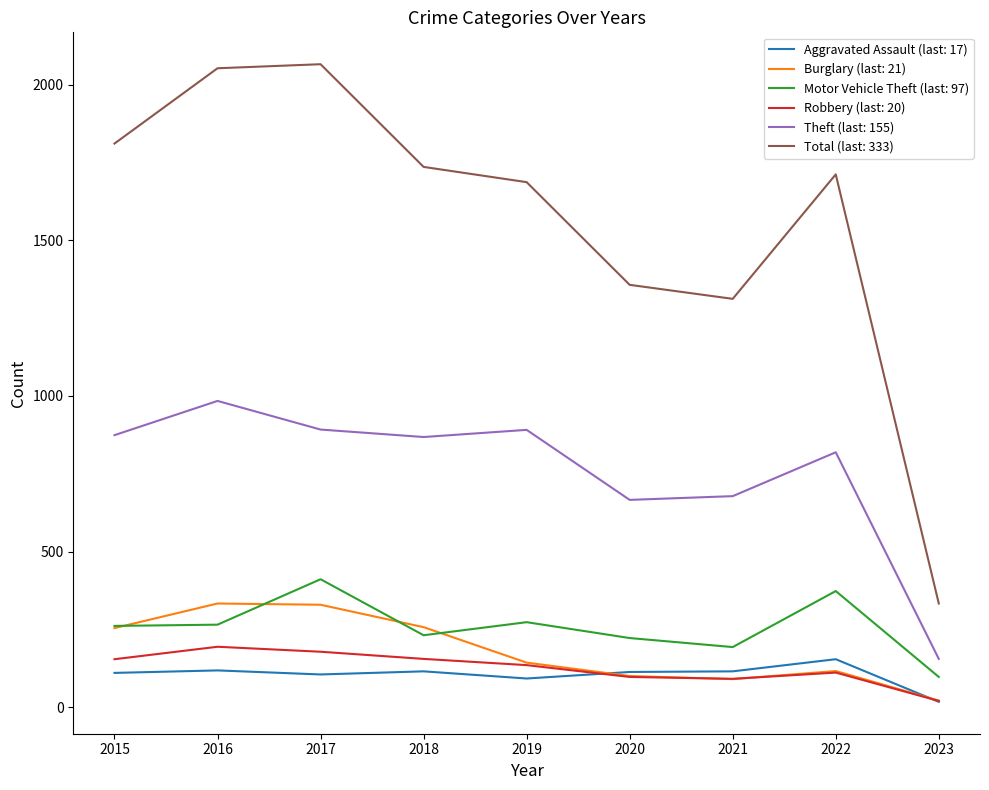

Between 2015 and 2017, which series saw the biggest shift?

Total (last: 333)